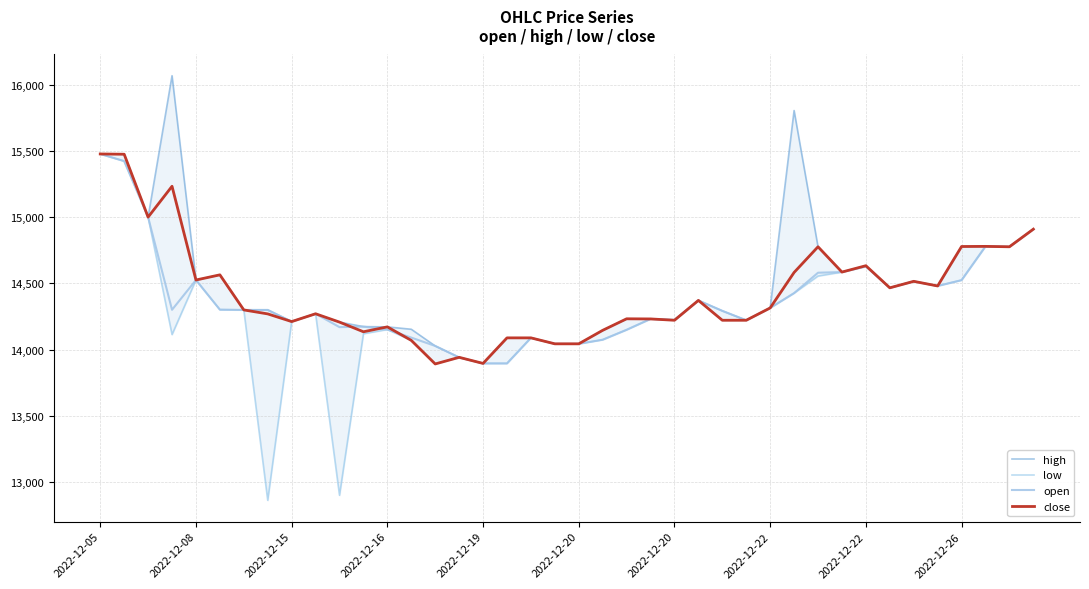

What is the smallest value displayed?

12862